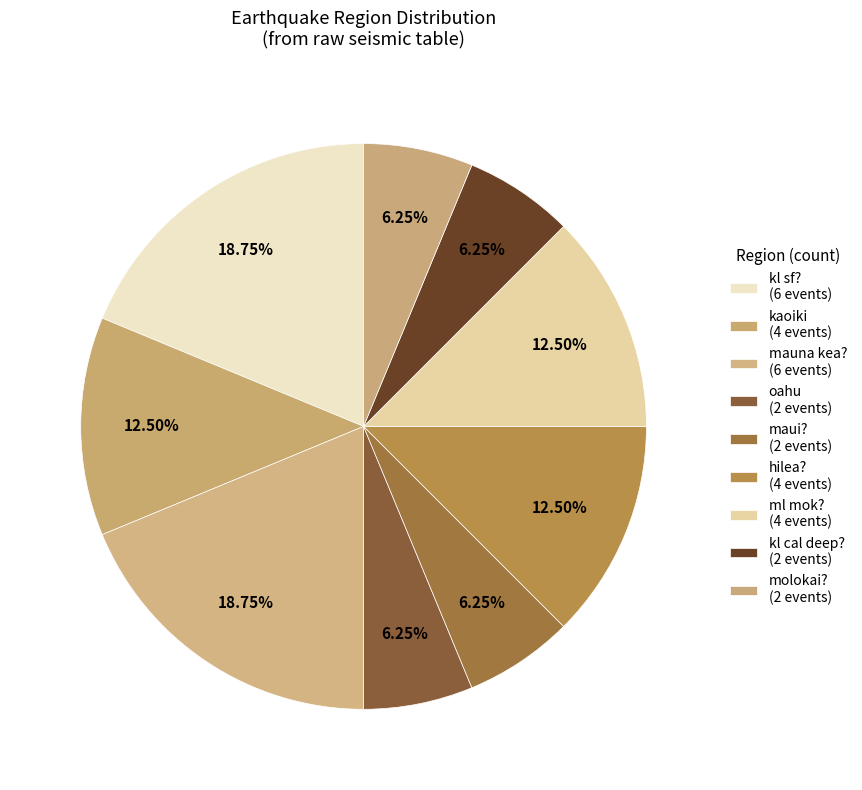

Rank the categories by value from highest to lowest.

kl sf?, mauna kea?, kaoiki, hilea?, ml mok?, oahu, maui?, kl cal deep?, molokai?